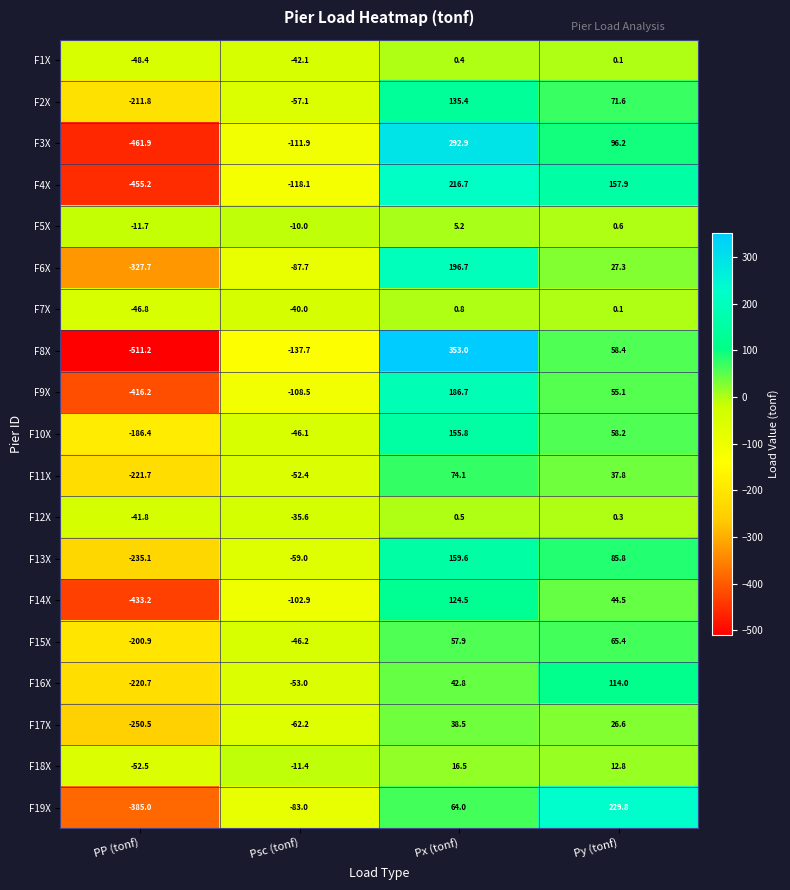

How many categories are shown in the chart?

4